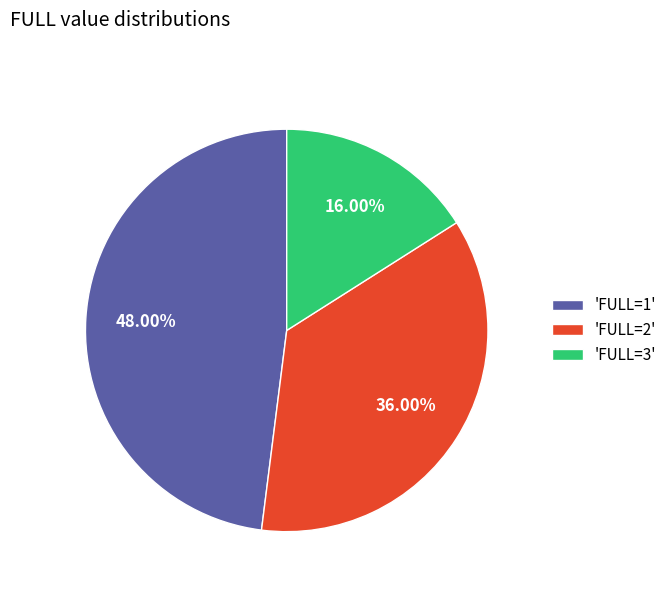

Approximately how many times larger is the value at 'FULL=3' compared to 'FULL=2'?

0.4